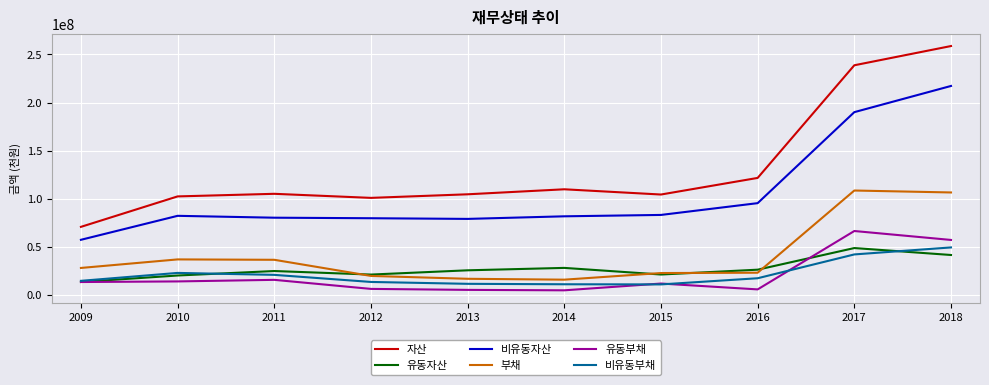

What is the total value across all series at 2015?

254248669